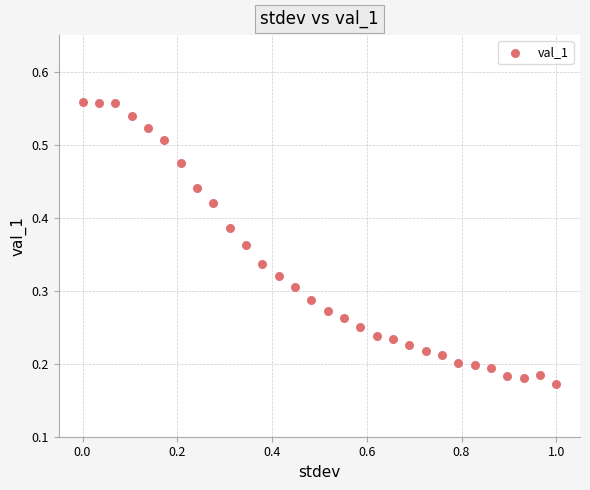

What is the range of X values (max minus min)?

1.0